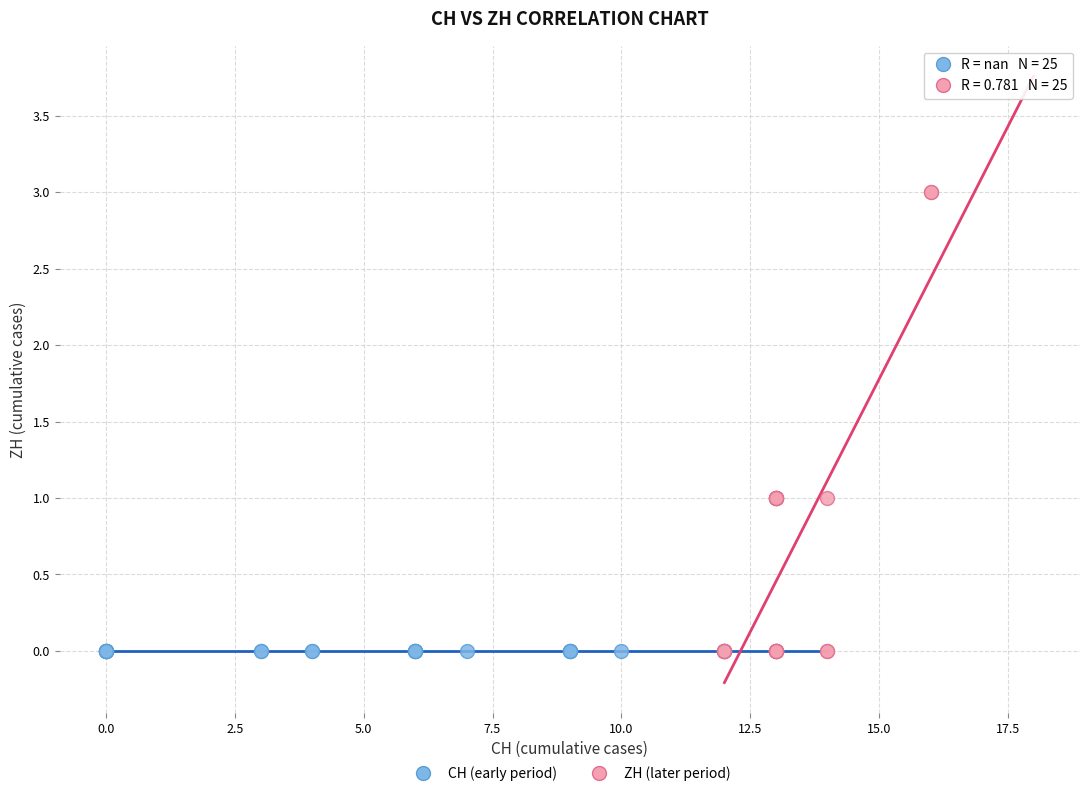

Which series contains the highest Y value?

ZH (later period)